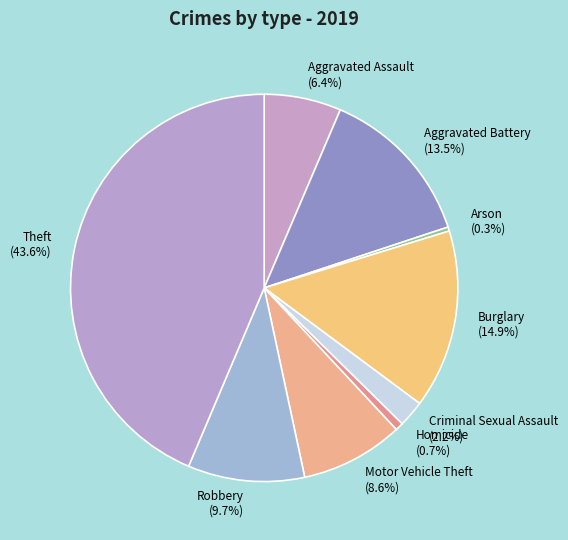

To the nearest percent, what percentage of the pie is Aggravated Assault?

6%